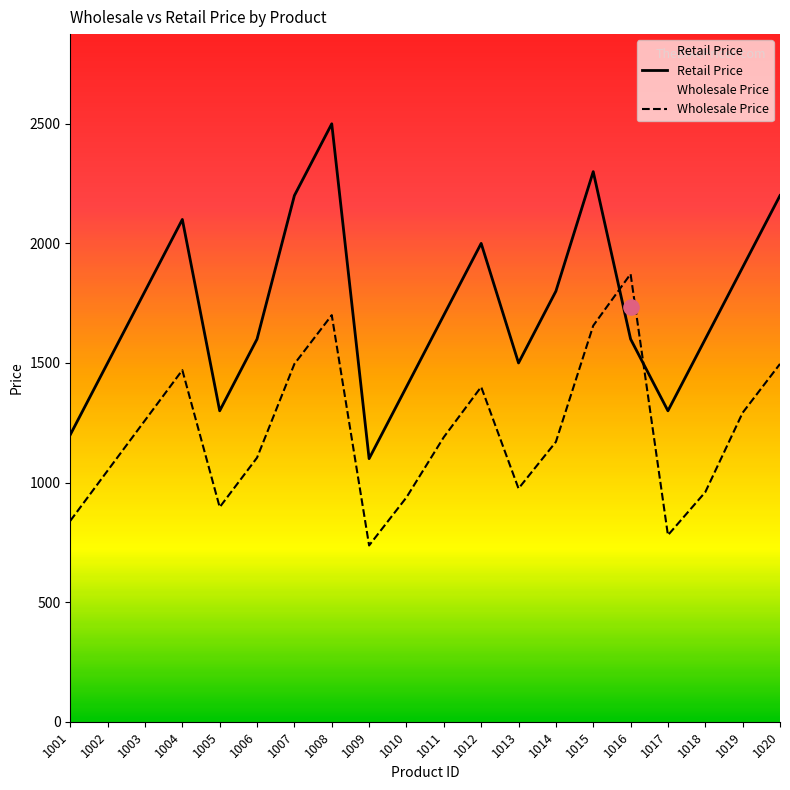

Which series reaches the maximum Y coordinate?

Retail Price